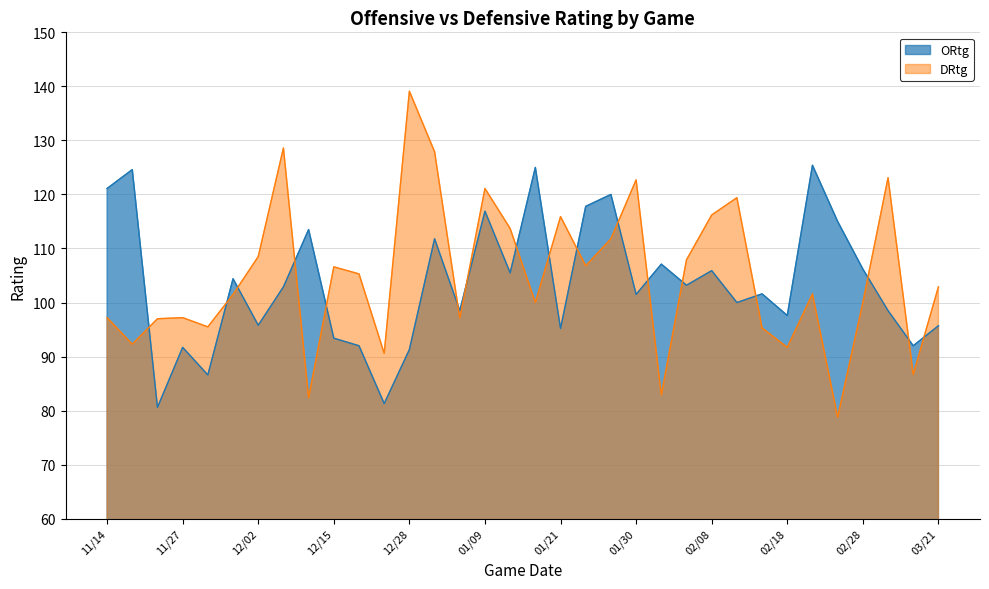

What is the label of the 10th point from the right?

02/08